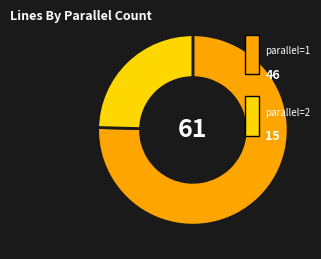

How many slices are in this pie chart?

2